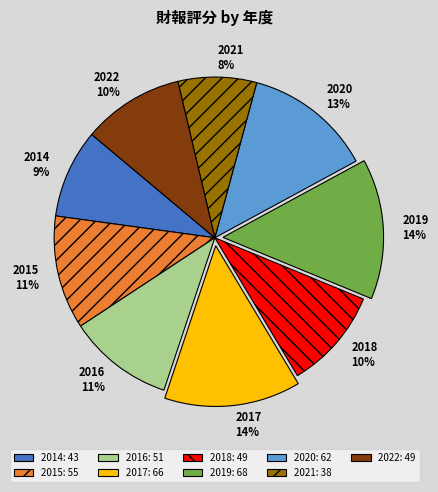

Which has a higher value, 2014 or 2022?

2022